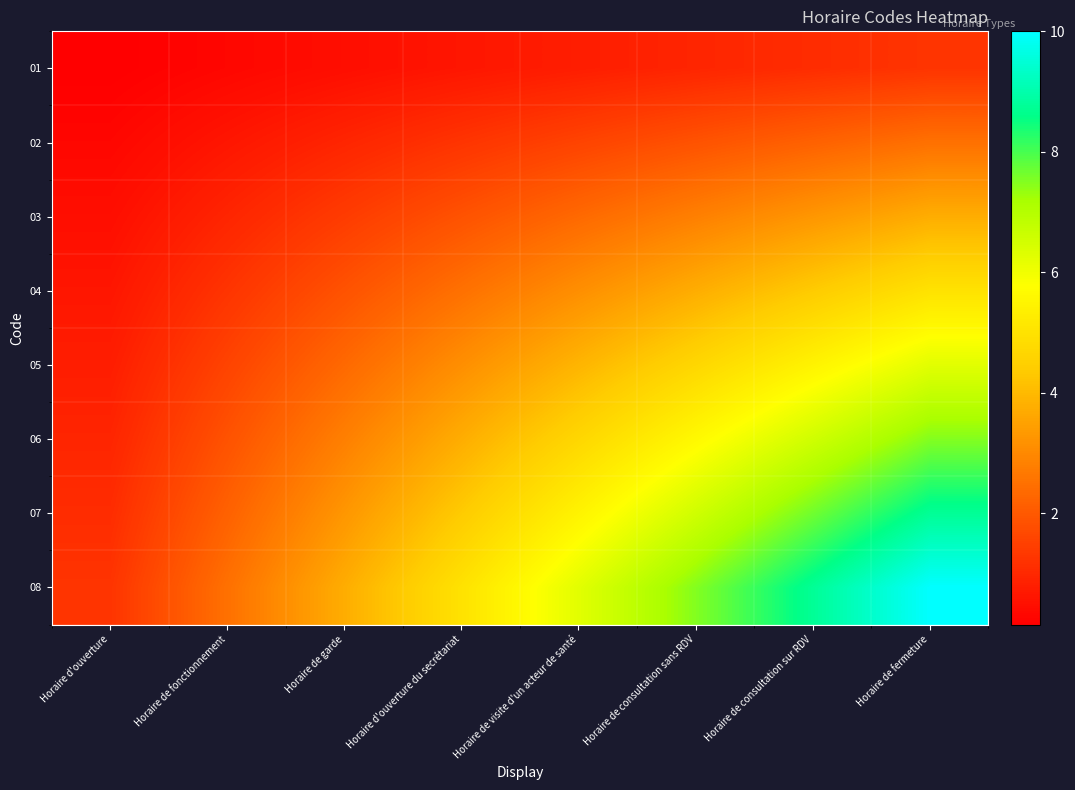

At how many categories does at least one series exceed 9?

1